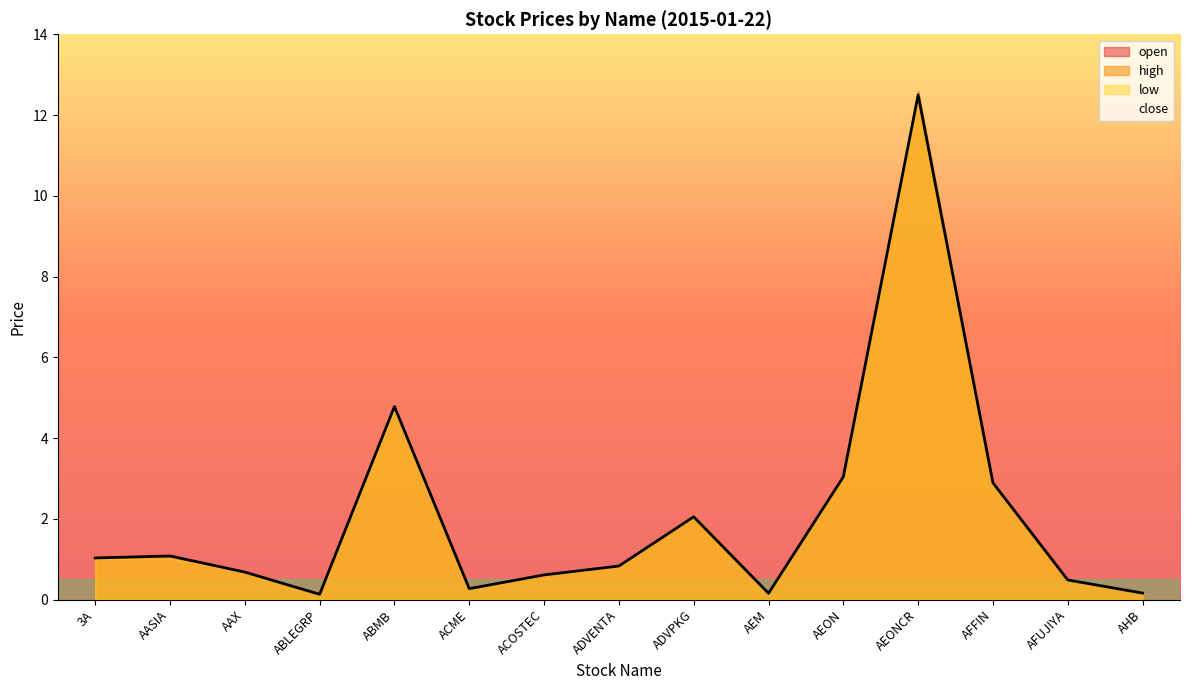

True or false: there are more than 0 points higher than both neighbors.

True